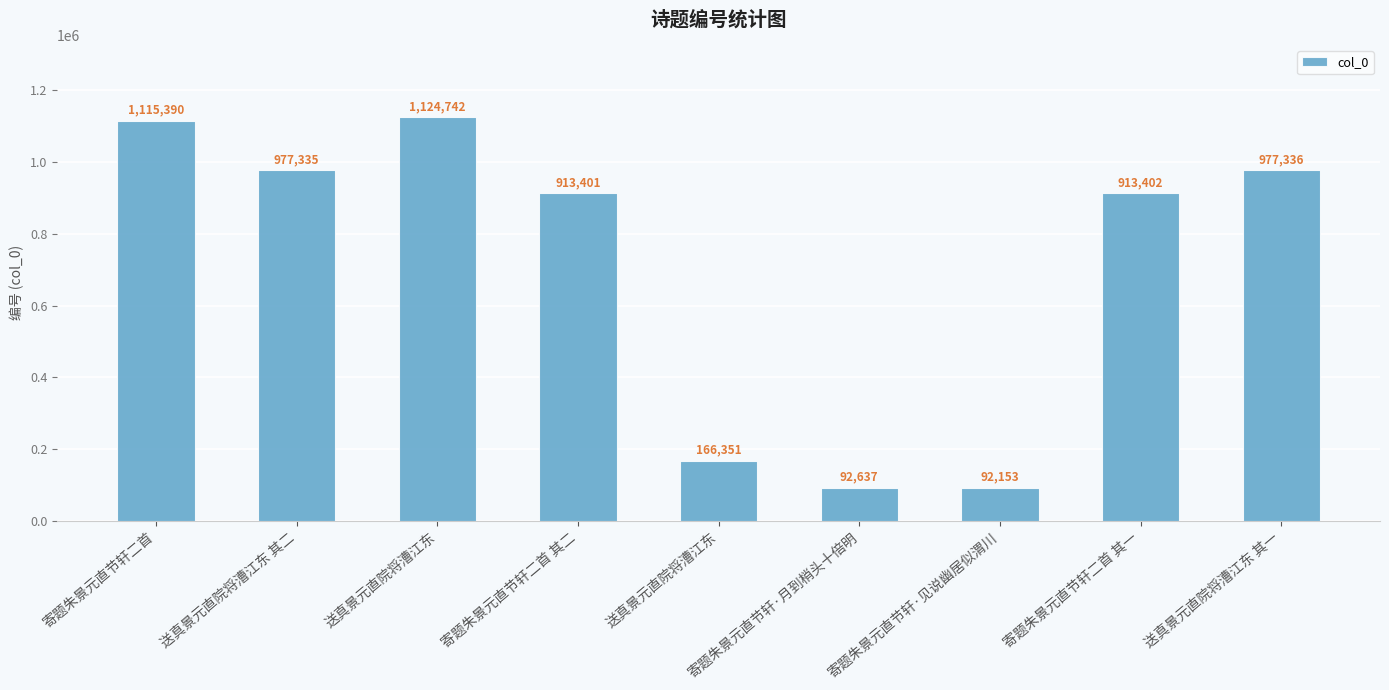

Does the chart contain any negative values?

No